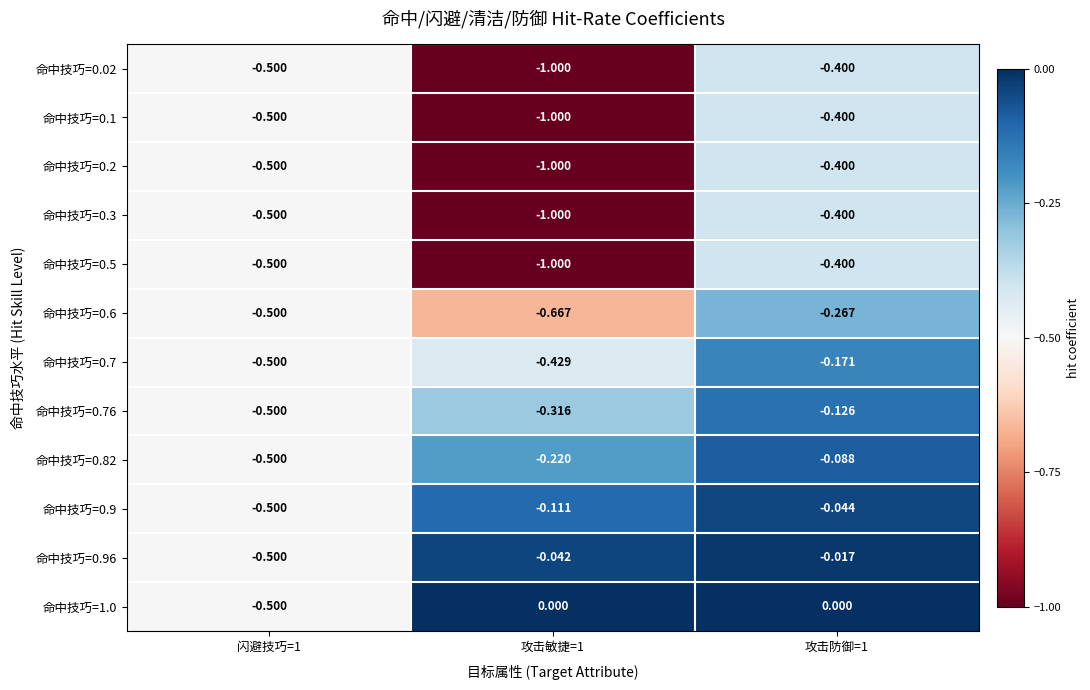

What is the total value across all series at 攻击防御=1?

-2.7